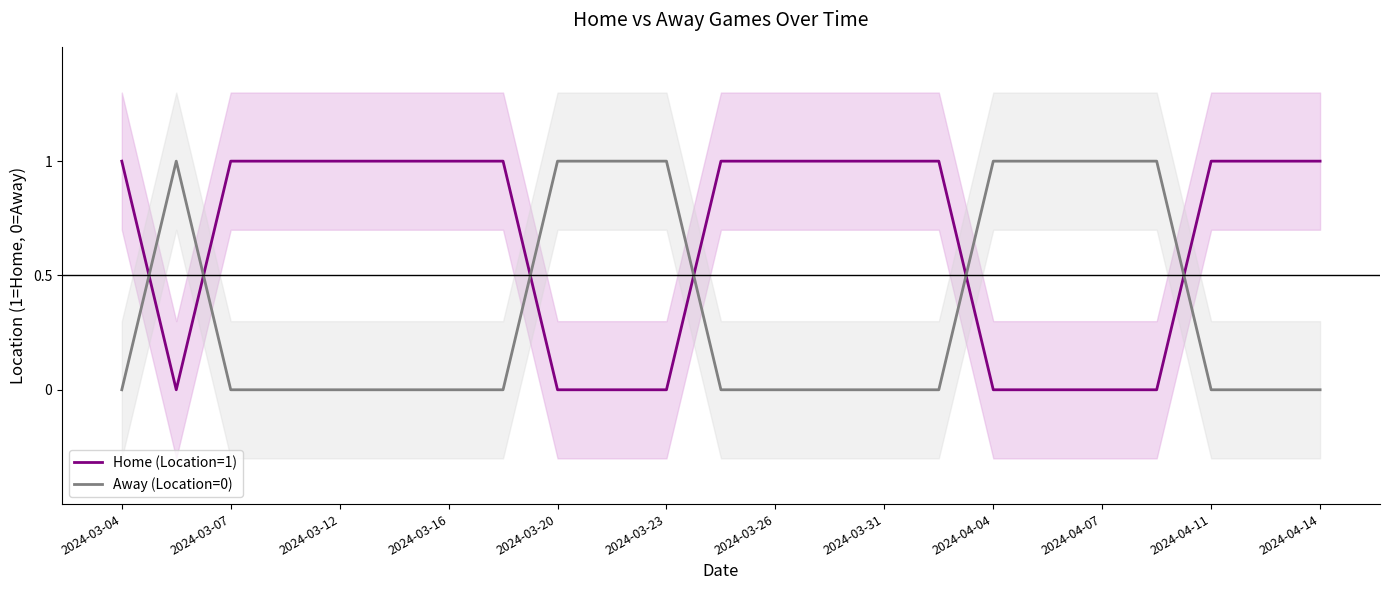

What is the difference between the maximum and second lowest values in the Home (Location=1) series?

1